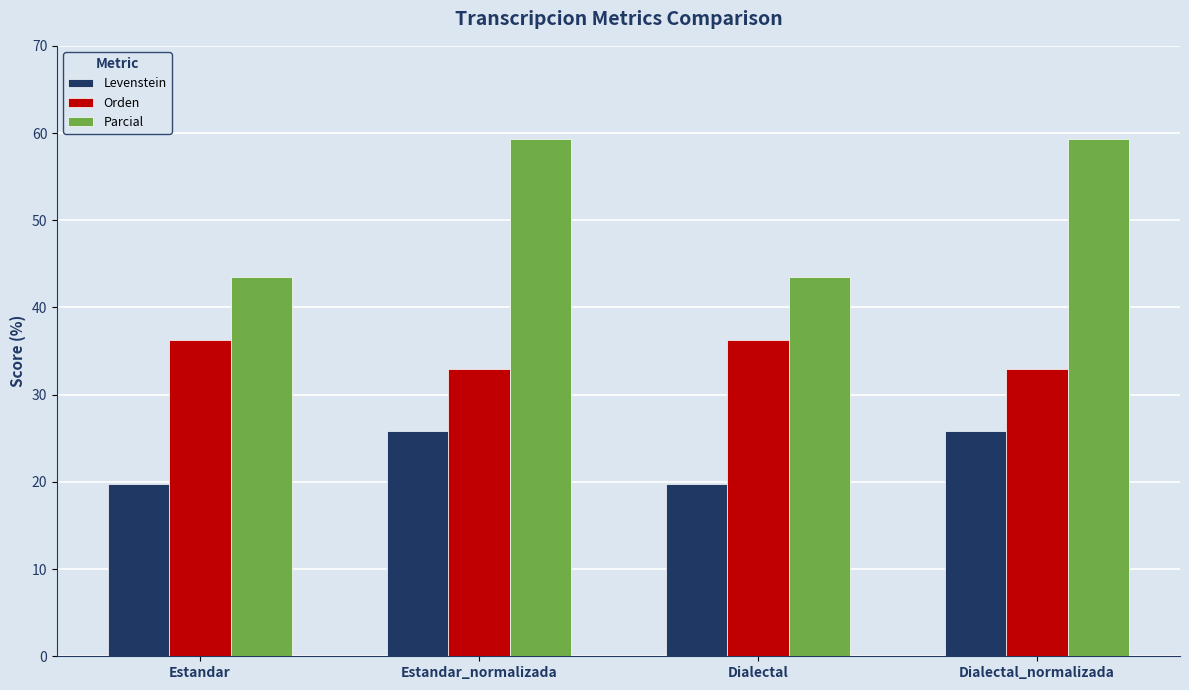

What position from the right is Estandar?

4